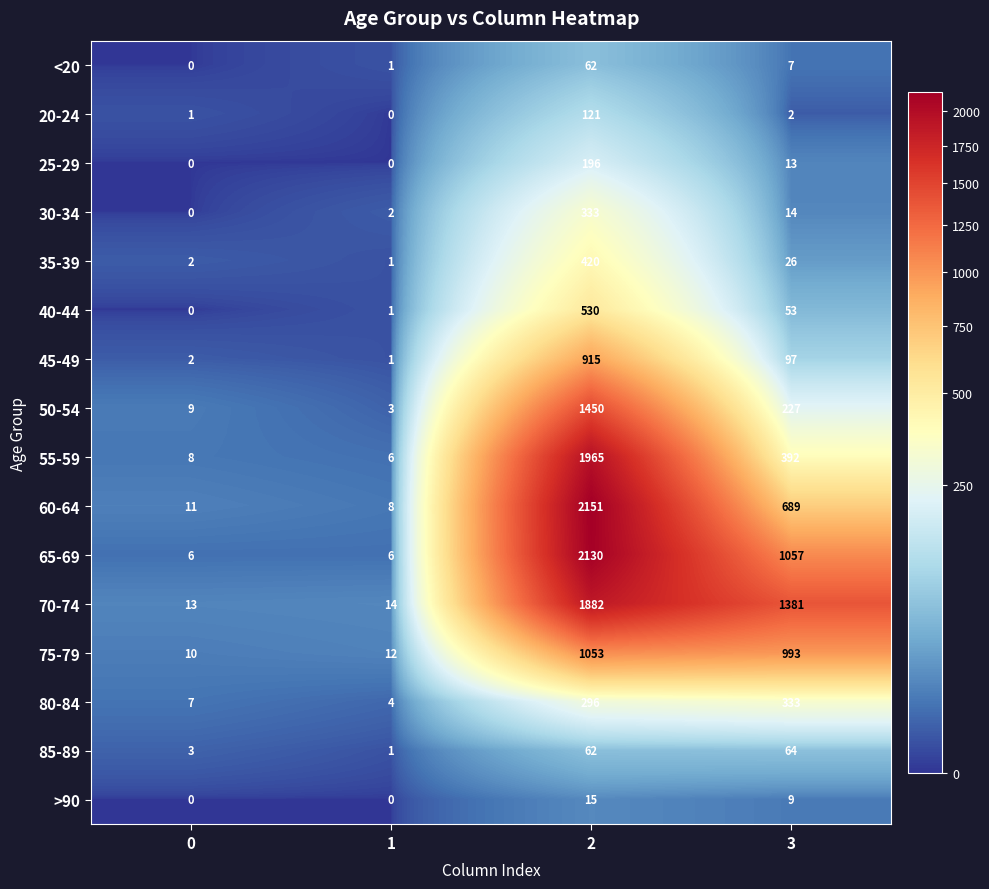

What is the greatest value displayed?

2151